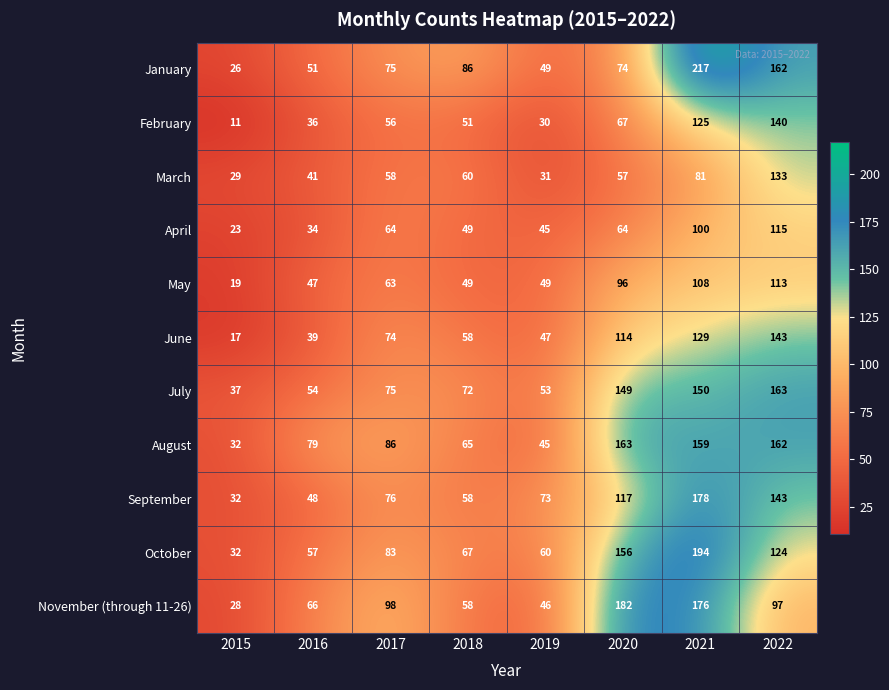

Which series has the largest total across all categories?

August